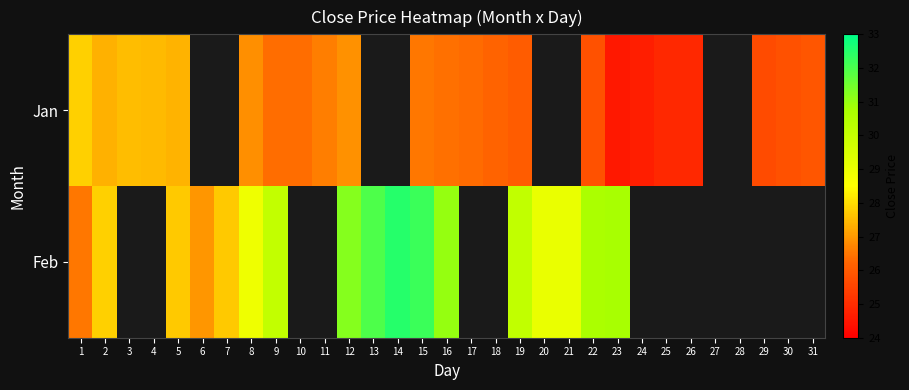

Rank the series by their maximum value, from highest to lowest.

Feb, Jan